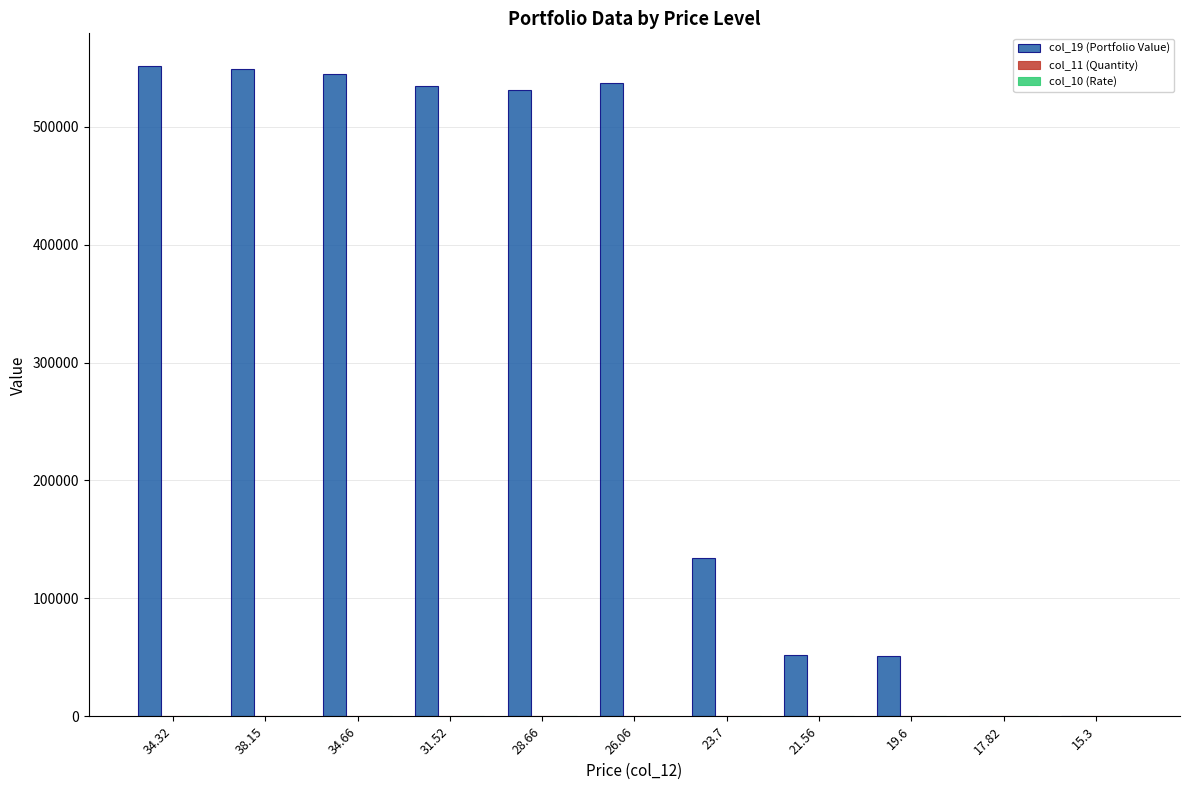

What is the sum of all col_19 (Portfolio Value) values?

3484960.6